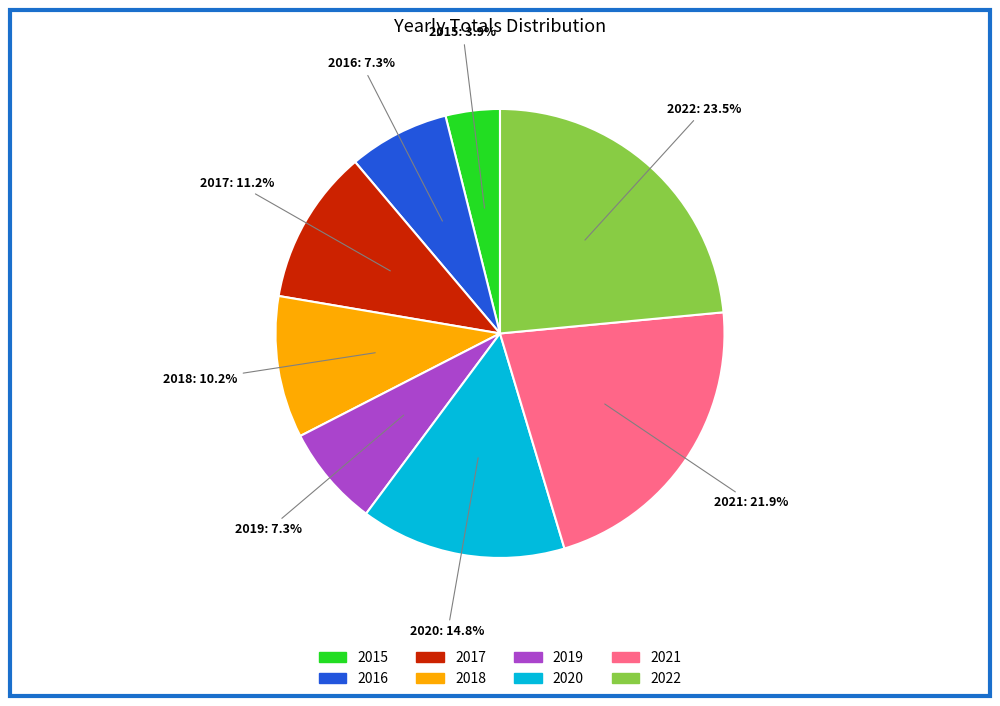

Which has a higher value, 2018 or 2017?

2017